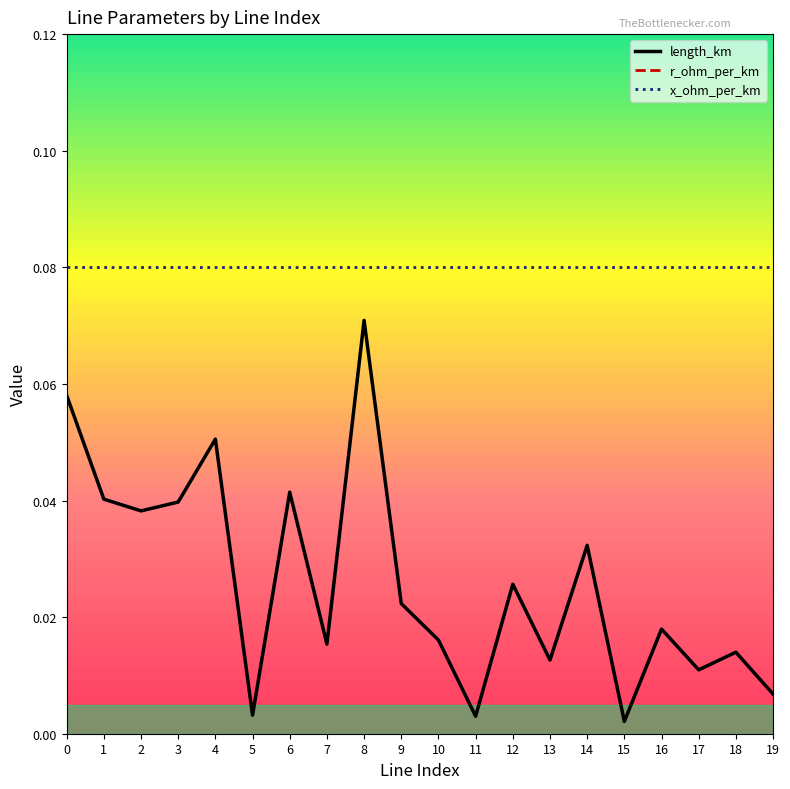

True or false: r_ohm_per_km has more than 2 points higher than both neighbors.

False